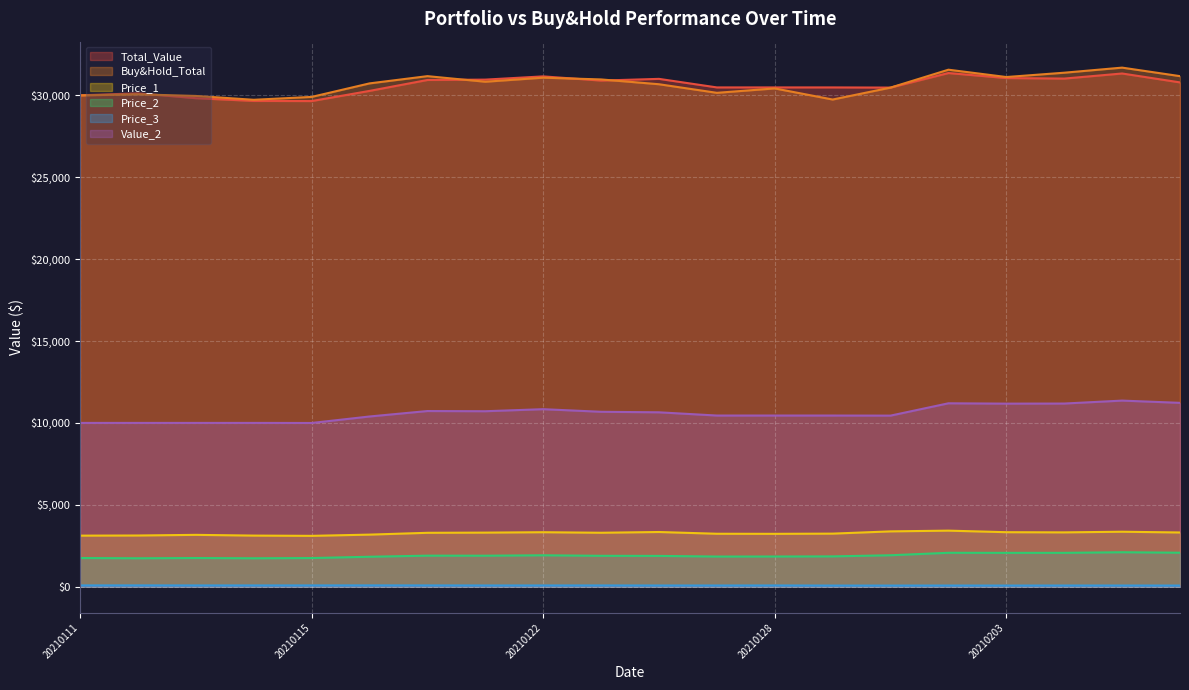

What is the difference between the second highest and second lowest values in the Buy&Hold_Total series?

1820.8